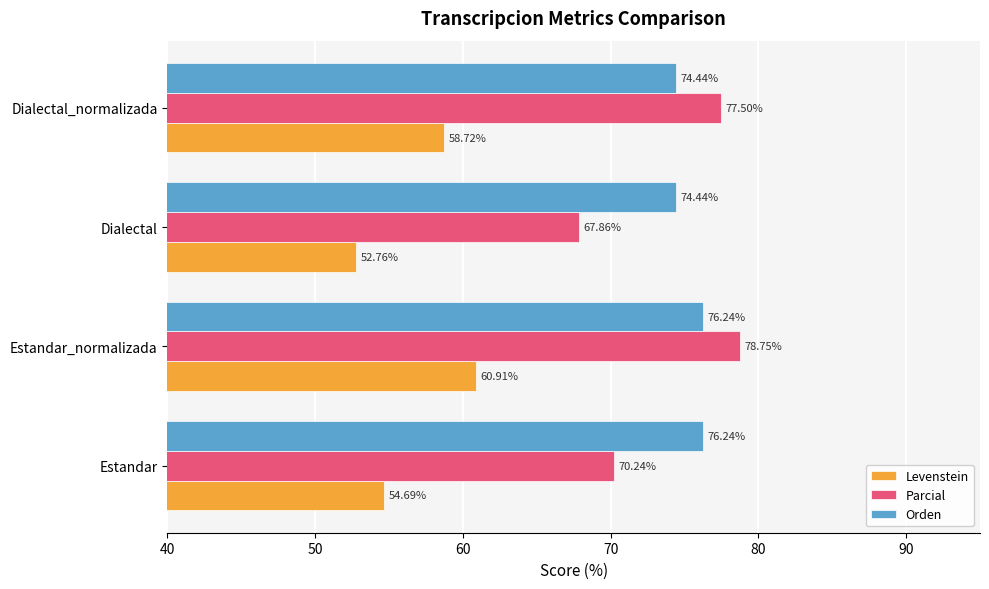

What is the sum of the Levenstein values at Dialectal_normalizada and Estandar_normalizada?

119.6